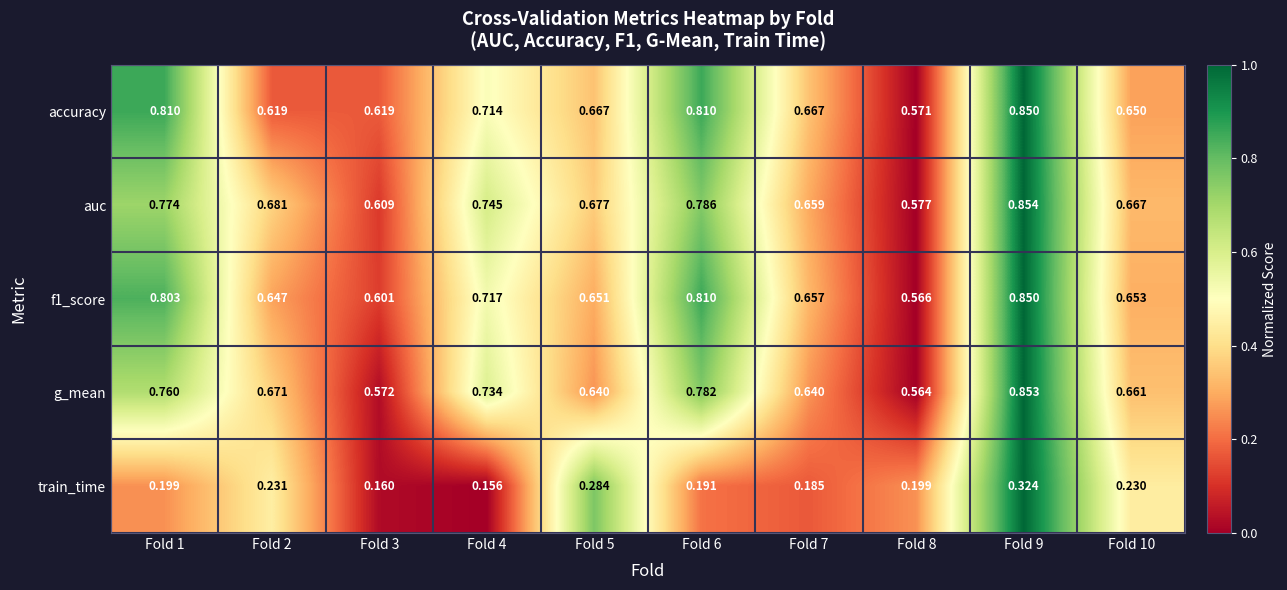

Which category has the lowest value across all series?

Fold 4